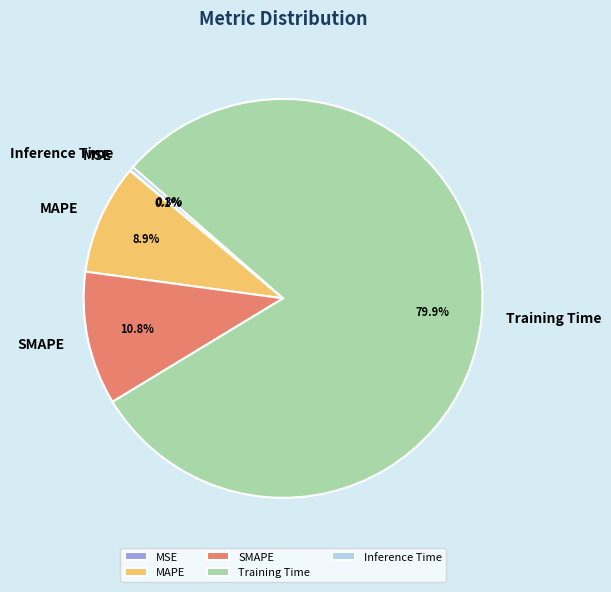

The MAPE slice represents 9% of the pie. True or false?

True